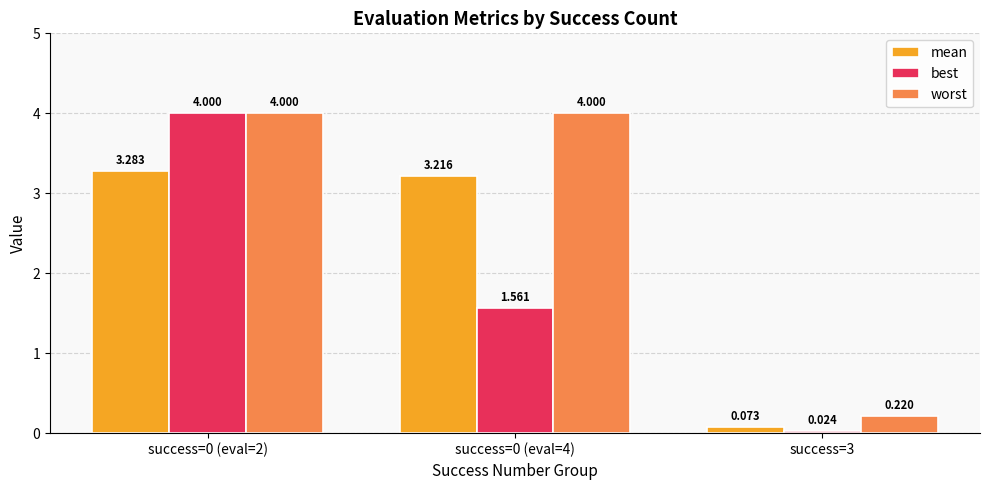

How many data points in worst are less than 3?

1